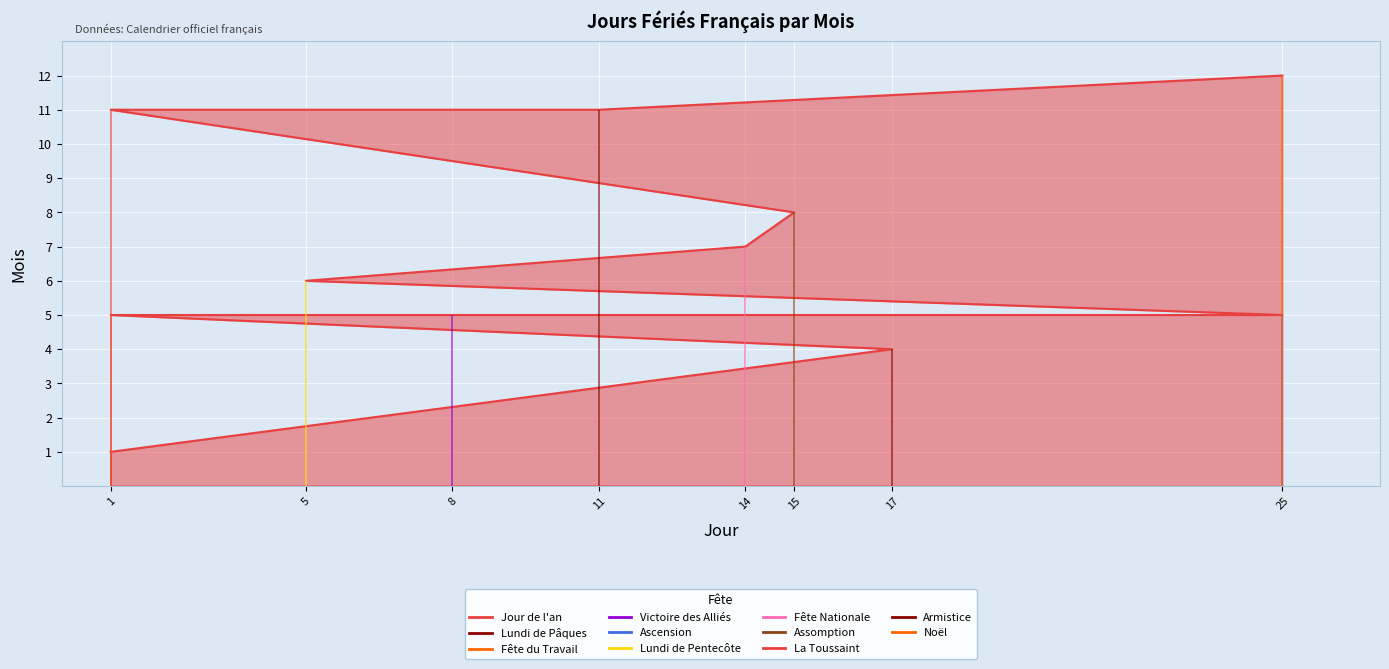

Which has a higher value, 14 or 17?

14